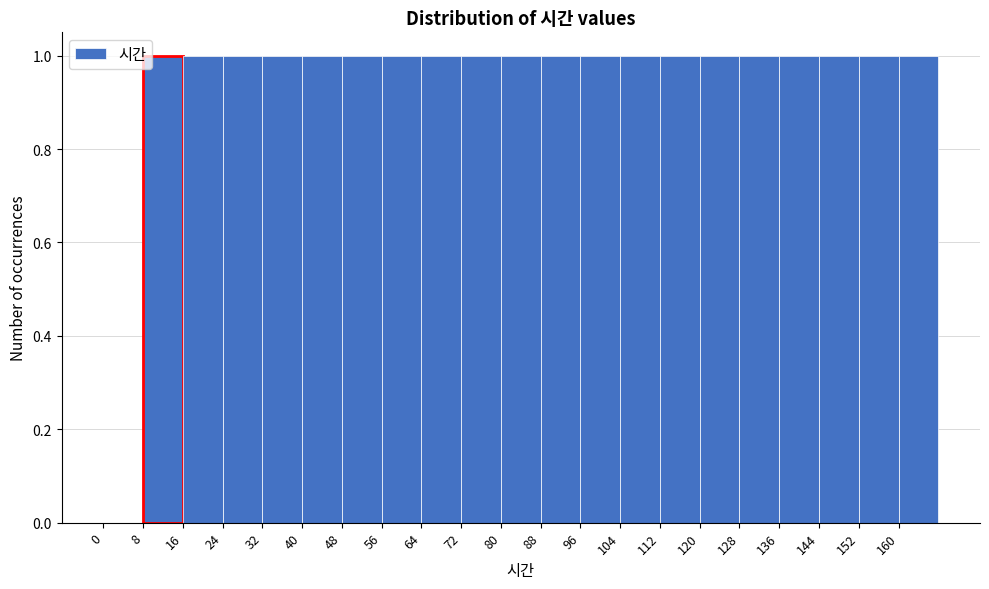

Reading left to right, transcribe this chart: for each bar, give the range it covers on the x-axis and its height. The values are not printed on the chart, so give them approximately, as read against the axis.

0 to 8: 0
8 to 16: 1
16 to 24: 1
24 to 32: 1
32 to 40: 1
40 to 48: 1
48 to 56: 1
56 to 64: 1
64 to 72: 1
72 to 80: 1
80 to 88: 1
88 to 96: 1
96 to 104: 1
104 to 112: 1
112 to 120: 1
120 to 128: 1
128 to 136: 1
136 to 144: 1
144 to 152: 1
152 to 160: 1
160 to 168: 1